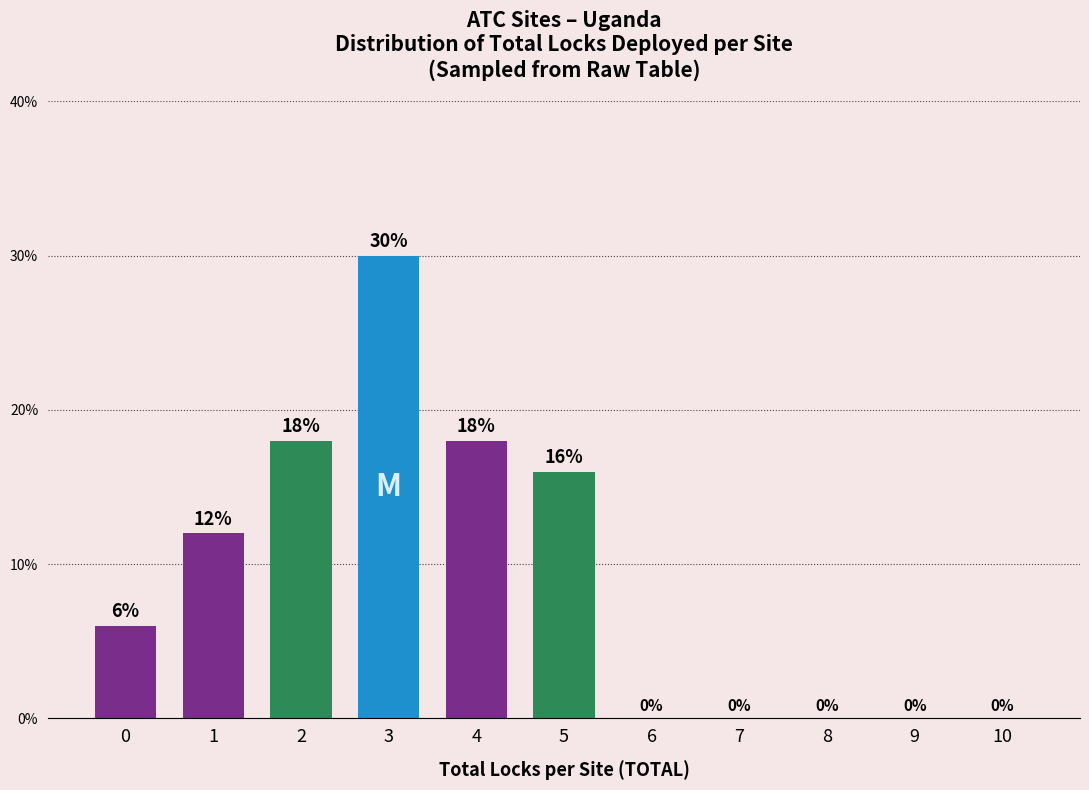

Reading left to right, extract all data points from this chart.

0=6	1=12	2=18	3=30	4=18	5=16	6=0	7=0	8=0	9=0	10=0